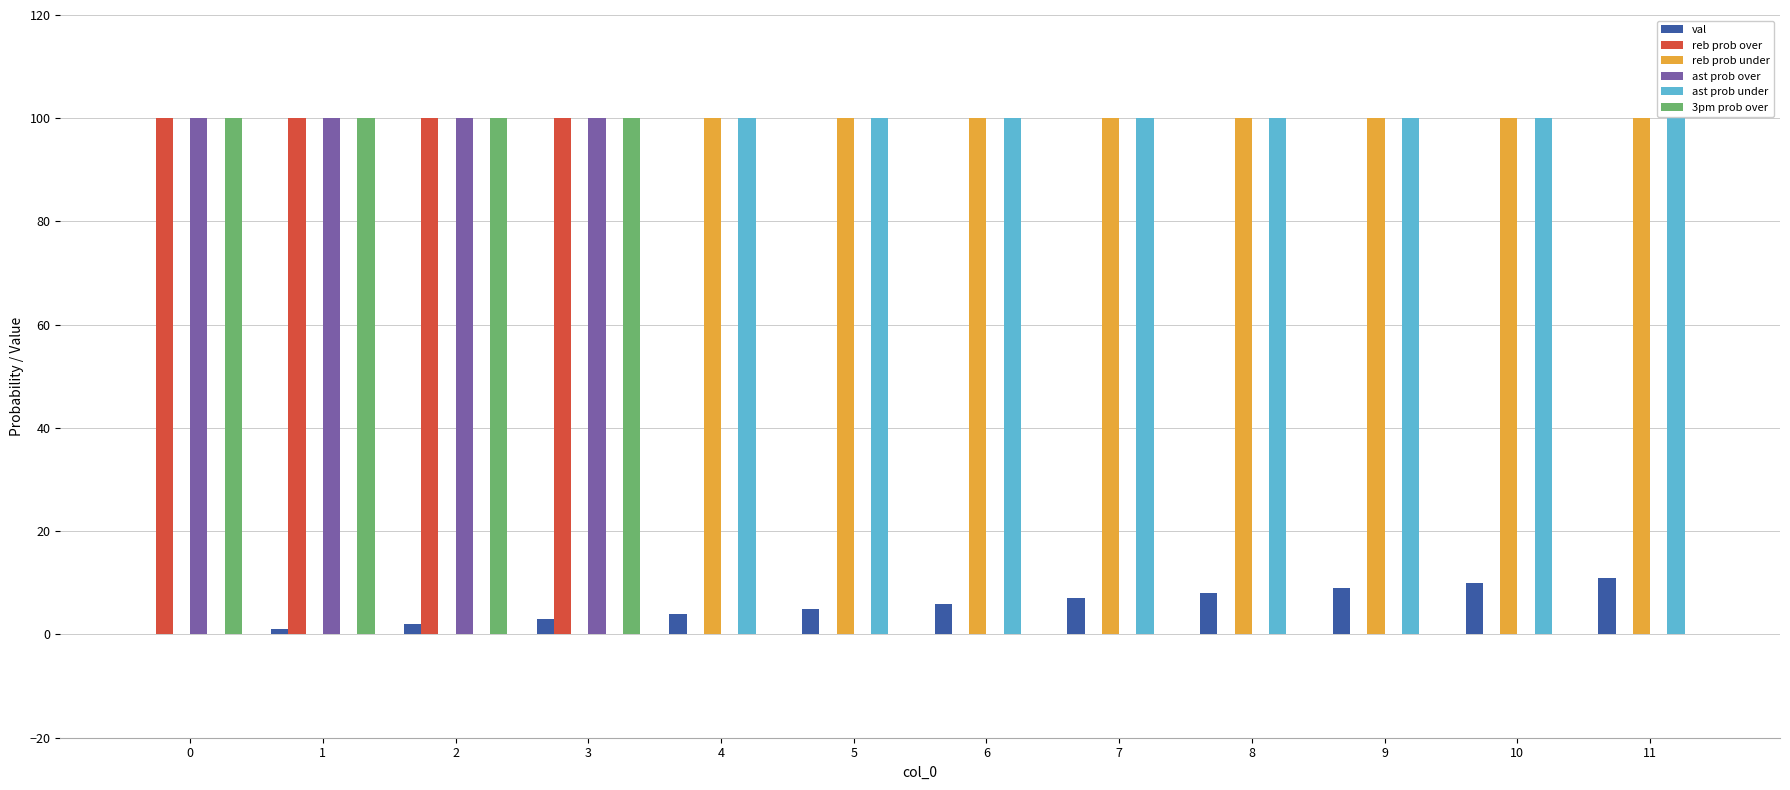

How many series are shown in this chart?

6